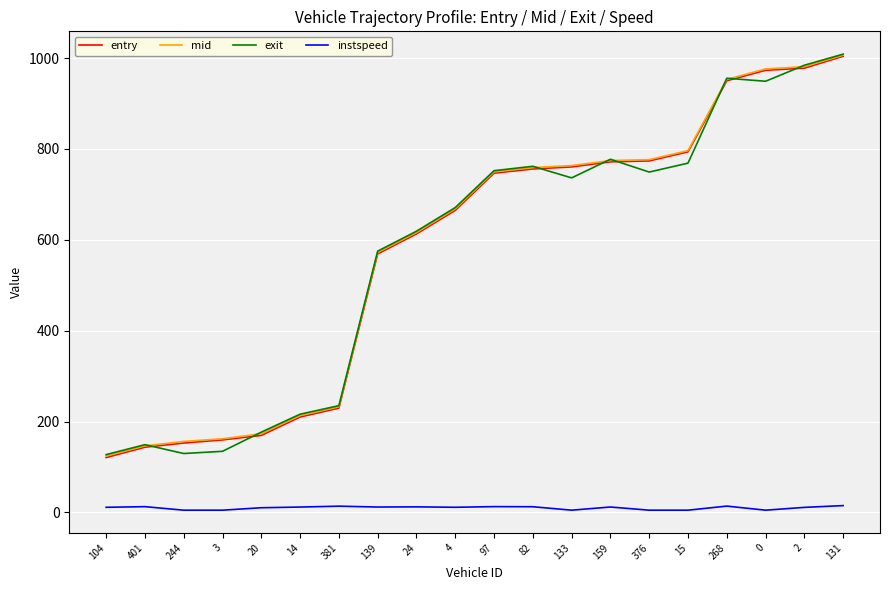

At which label does mid reach its minimum?

104